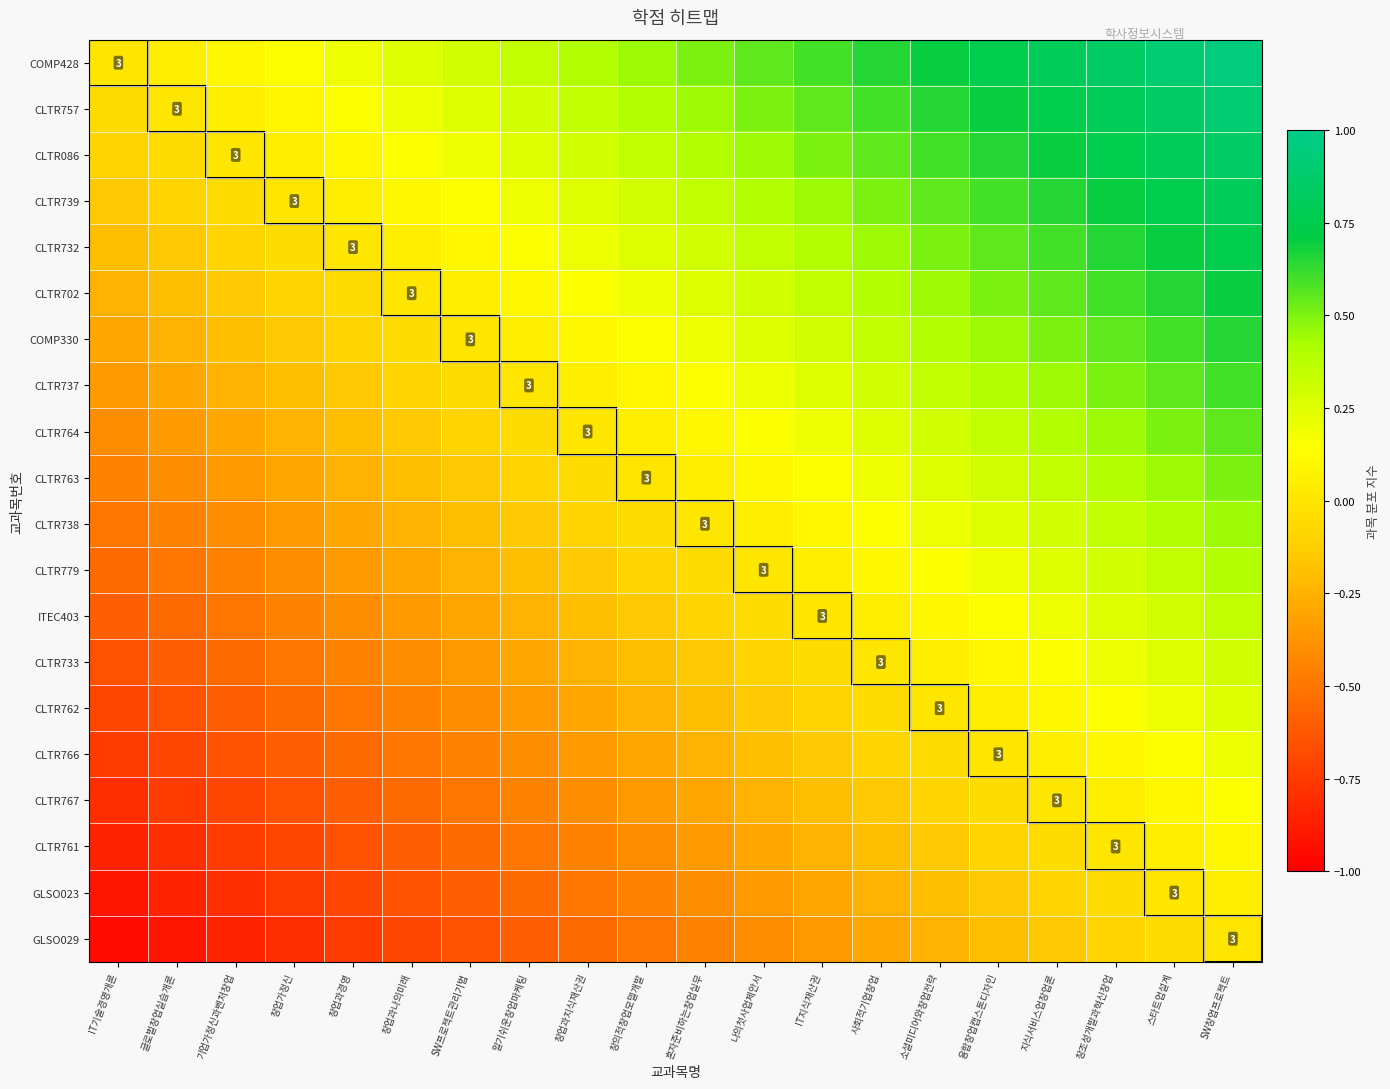

Where does the CLTR732 series first go above 0?

창업과나의미래